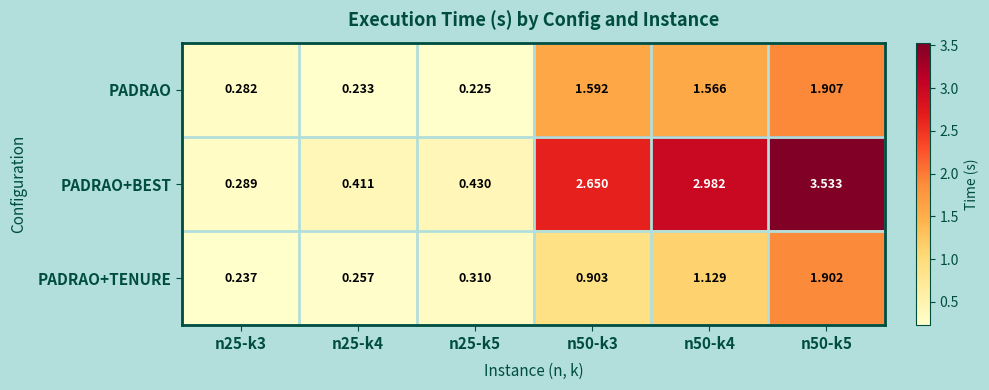

Which series has the largest total across all categories?

PADRAO+BEST